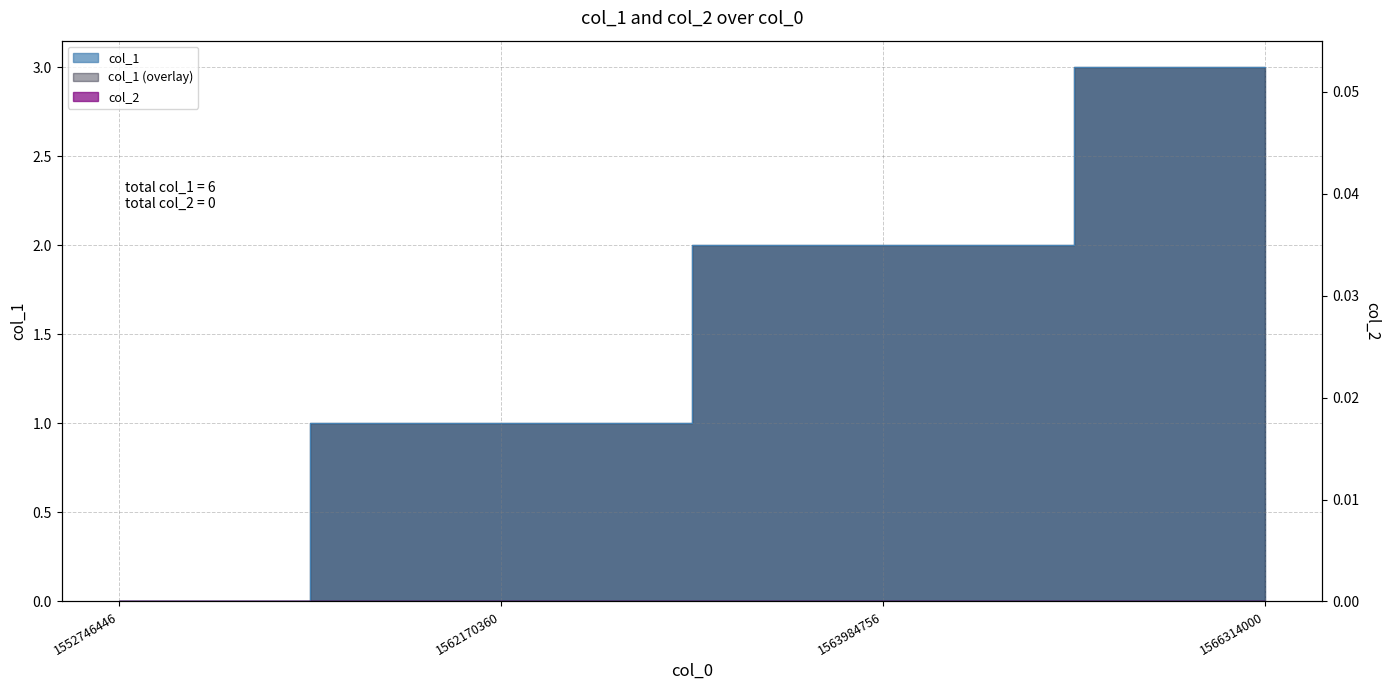

True or false: the data shows 1 at 1563984756.

False